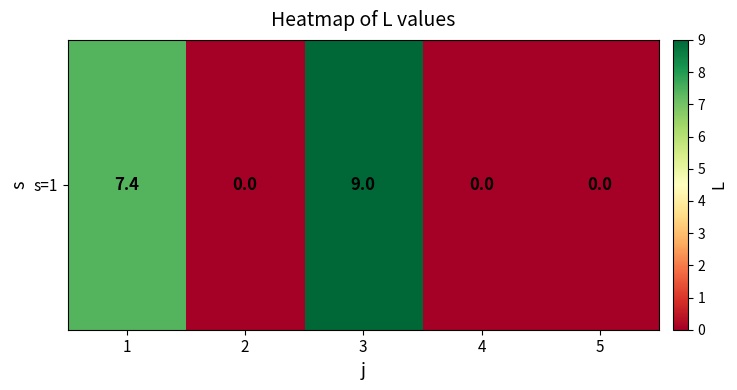

Is it true that the value at 3 is 9.0?

True